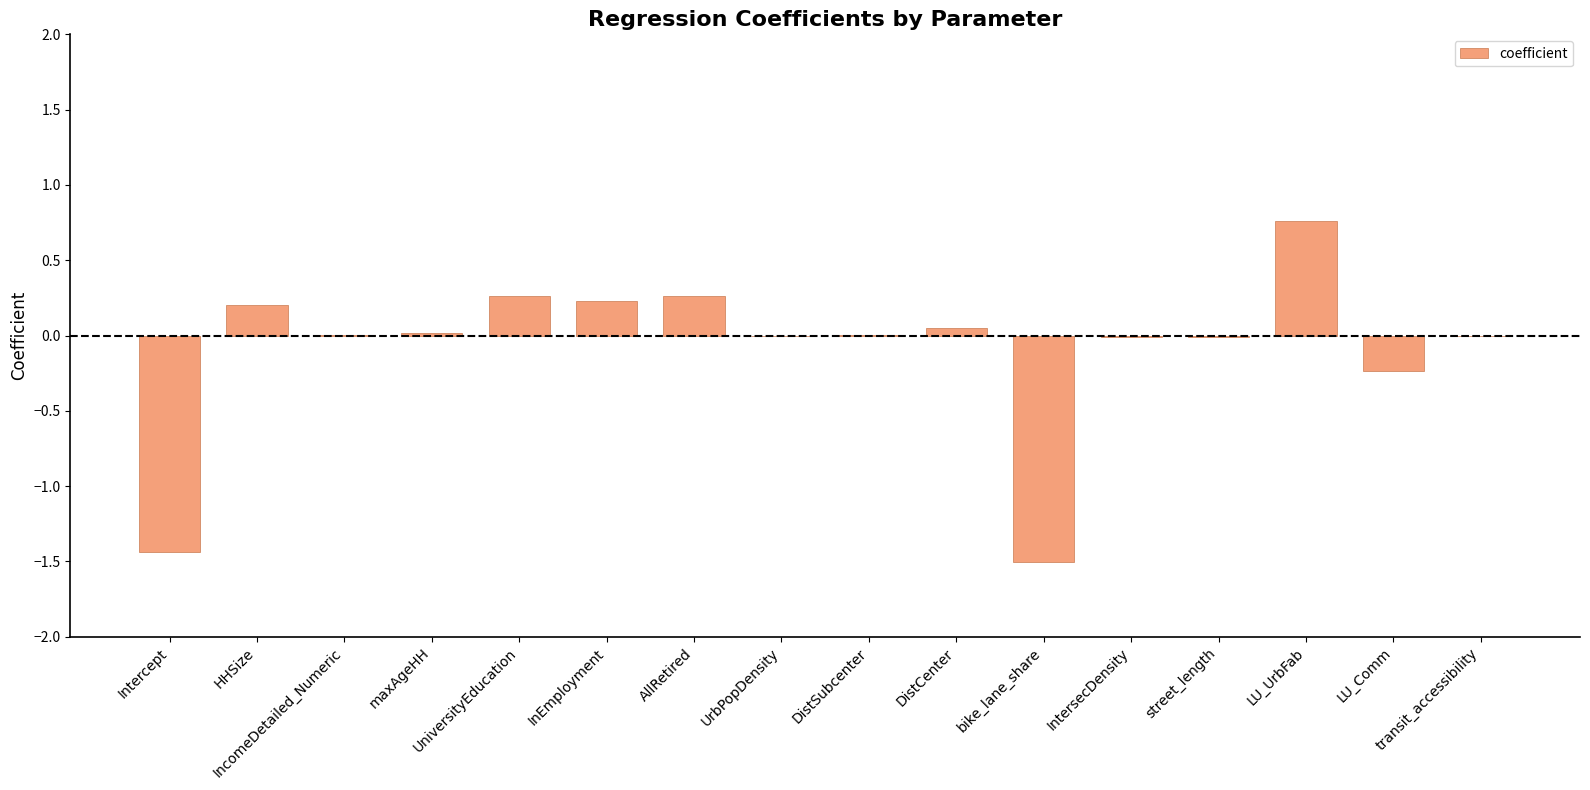

What is the sum of all values?

-1.4